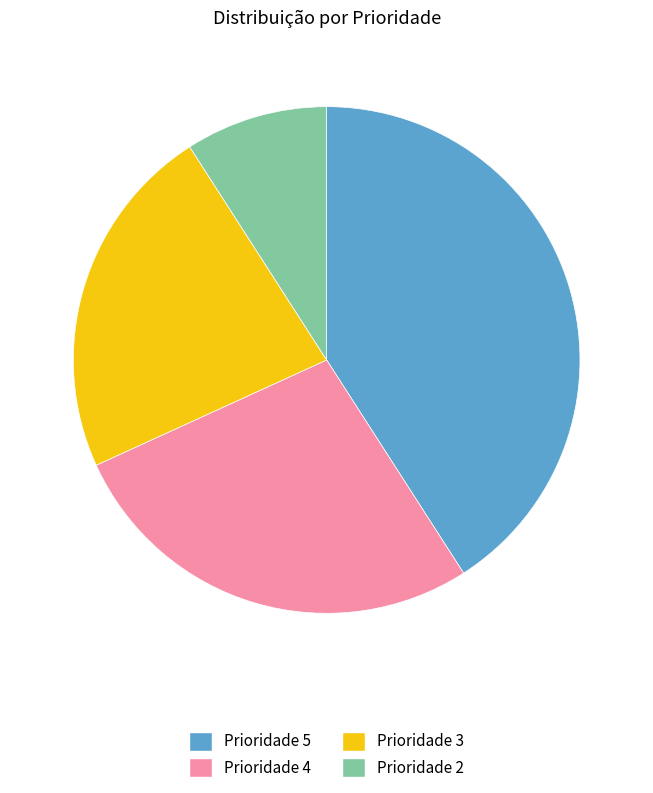

What is the ratio of the value at Prioridade 5 to the value at Prioridade 4?

1.5